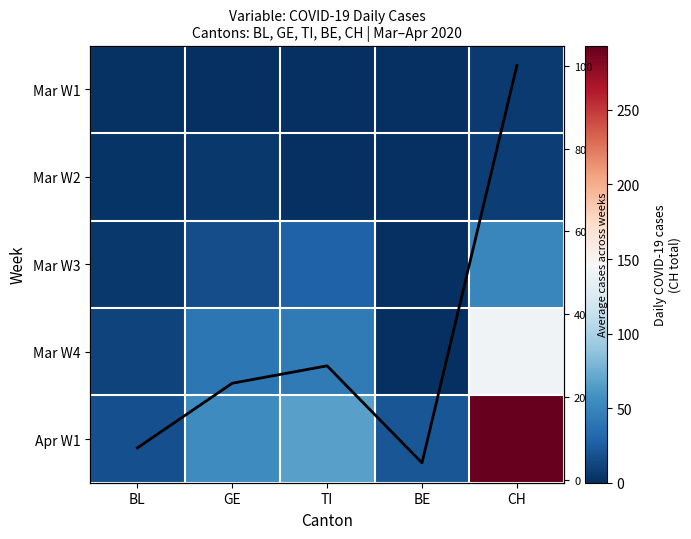

What is the sum of the Mar W3 values at GE and CH?

68.0